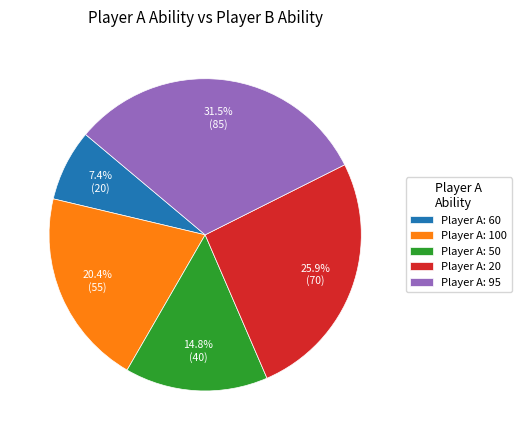

Does any single category account for the majority?

No